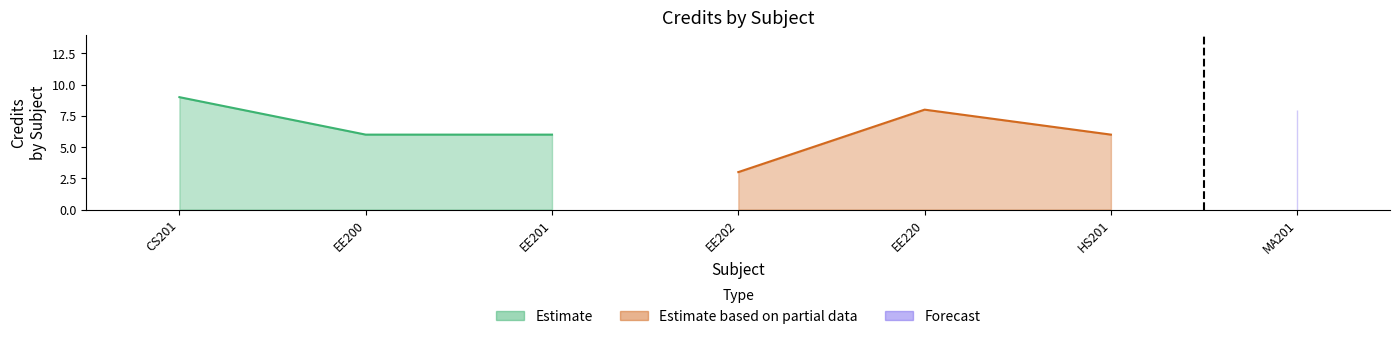

List the labels in order of value, smallest first.

EE202, EE200, EE201, HS201, EE220, MA201, CS201